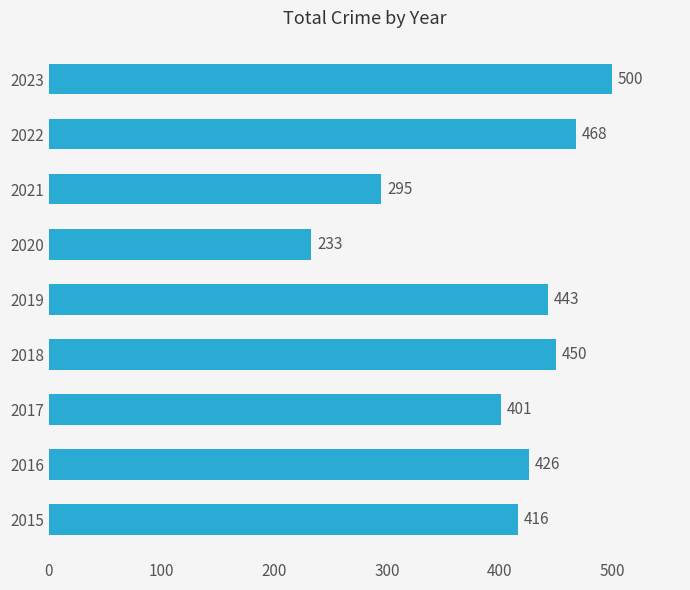

What is the ratio of the value at 2015 to the value at 2017?

1.0